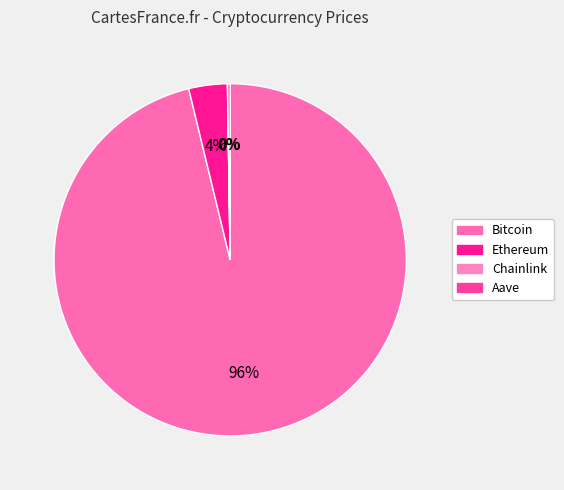

To the nearest percent, what portion does Ethereum represent?

4%